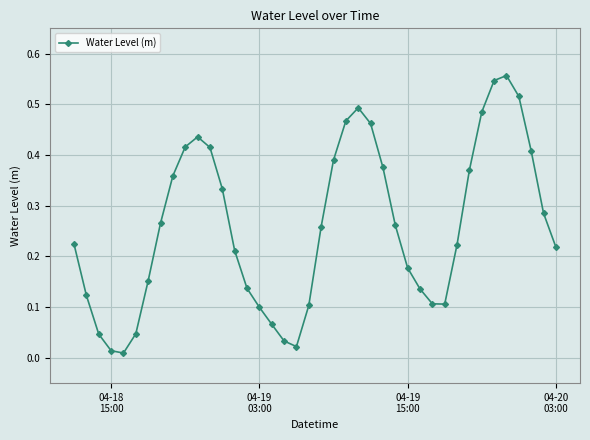

What is the sum of all values?

10.4